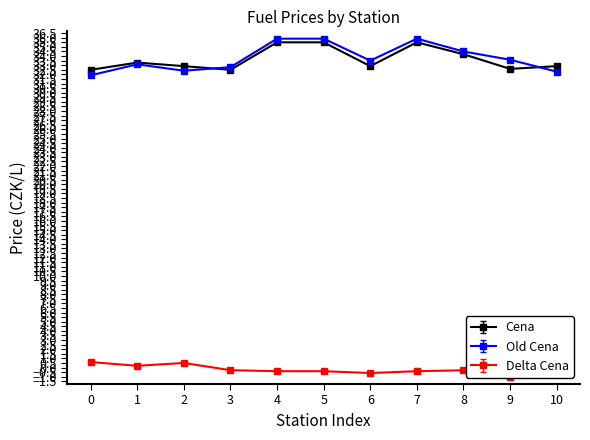

True or false: Old Cena has more than 2 interior local peaks.

False